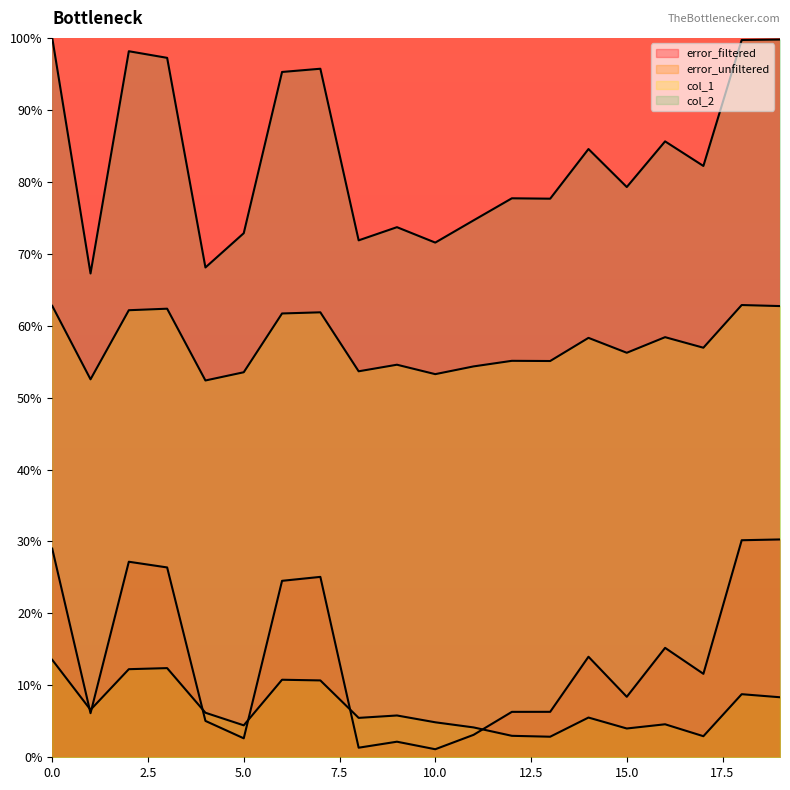

What is the average value of the col_1 series?

57.5